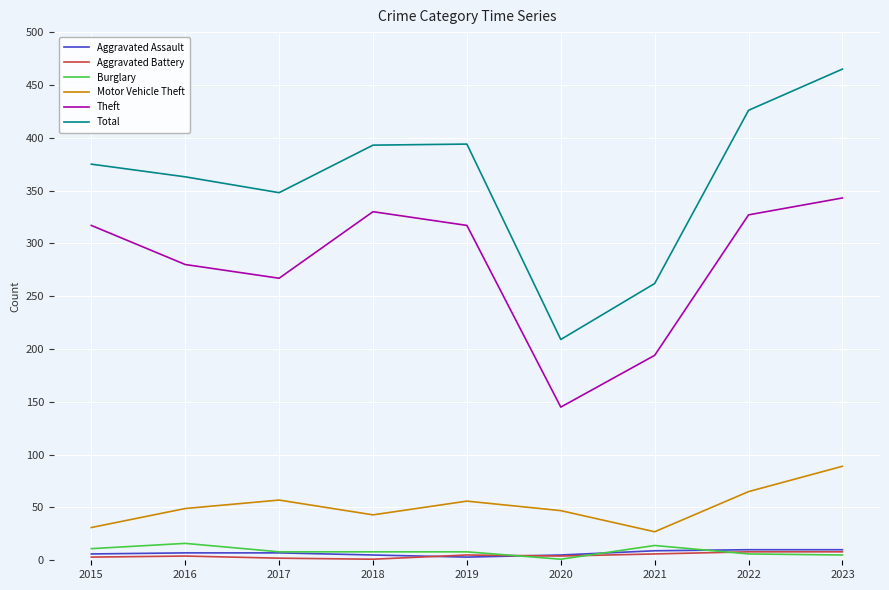

What is the lowest value of the Motor Vehicle Theft series?

27